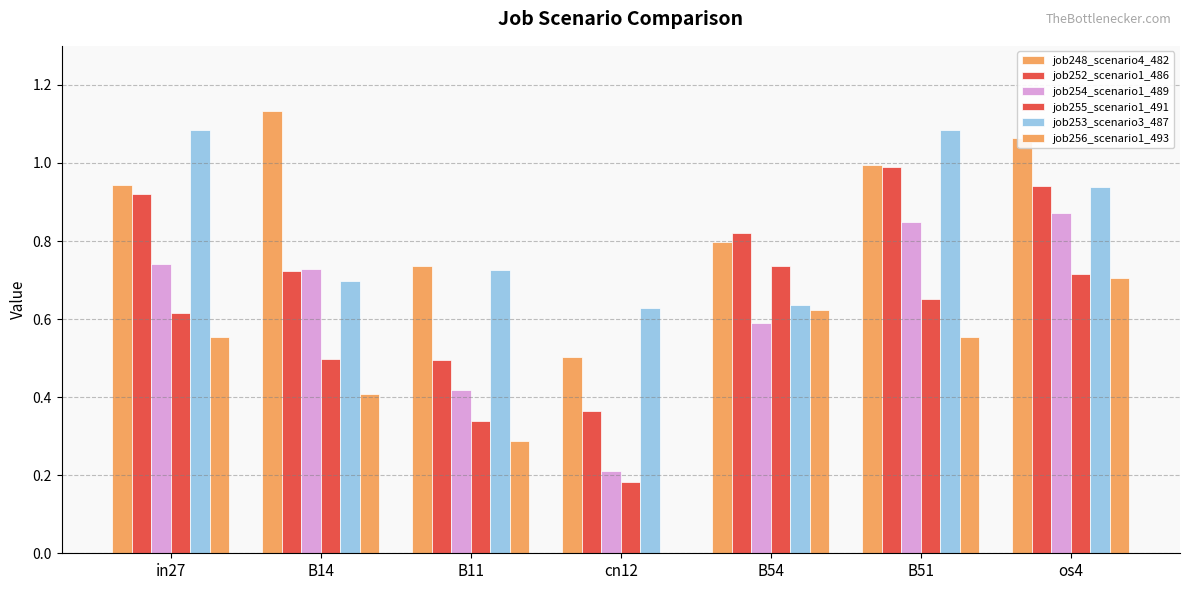

What is the label of the 6th bar from the left?

B51